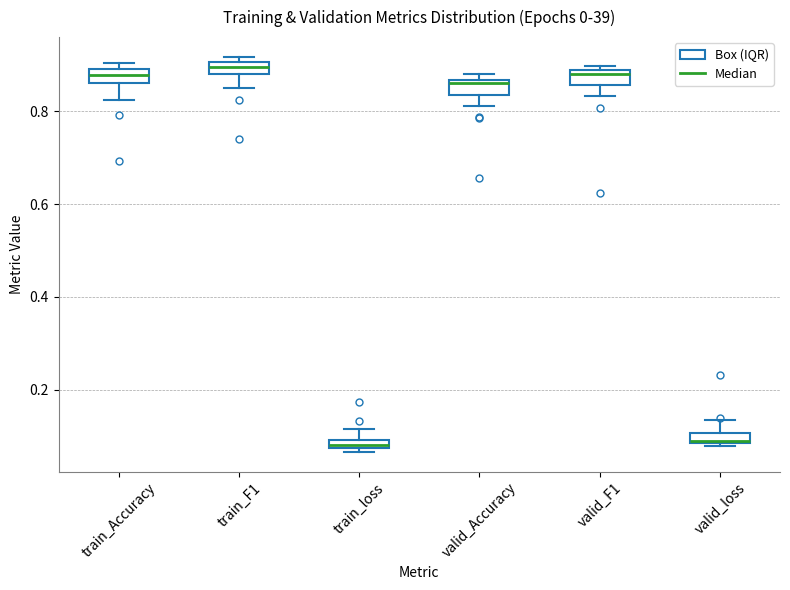

Where is the lower edge of the box for train_F1 on the y-axis? The values are not printed on the chart, so give them approximately, as read against the axis.

0.88